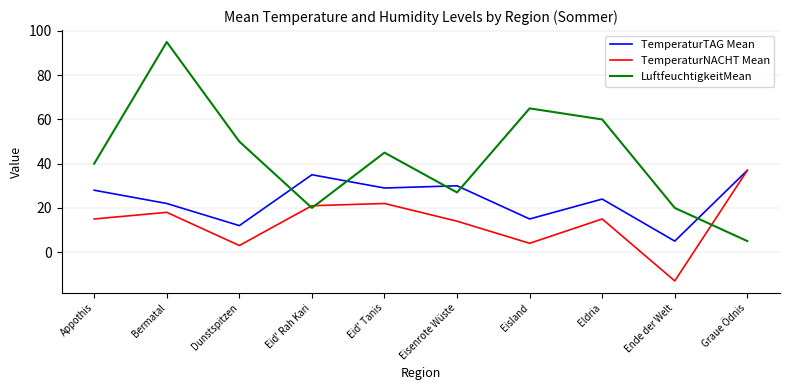

Reading right to left, list all the values displayed in this chart.

TemperaturTAG Mean: 37	5	24	15	30	29	35	12	22	28
TemperaturNACHT Mean: 37	-13	15	4	14	22	21	3	18	15
LuftfeuchtigkeitMean: 5	20	60	65	27	45	20	50	95	40